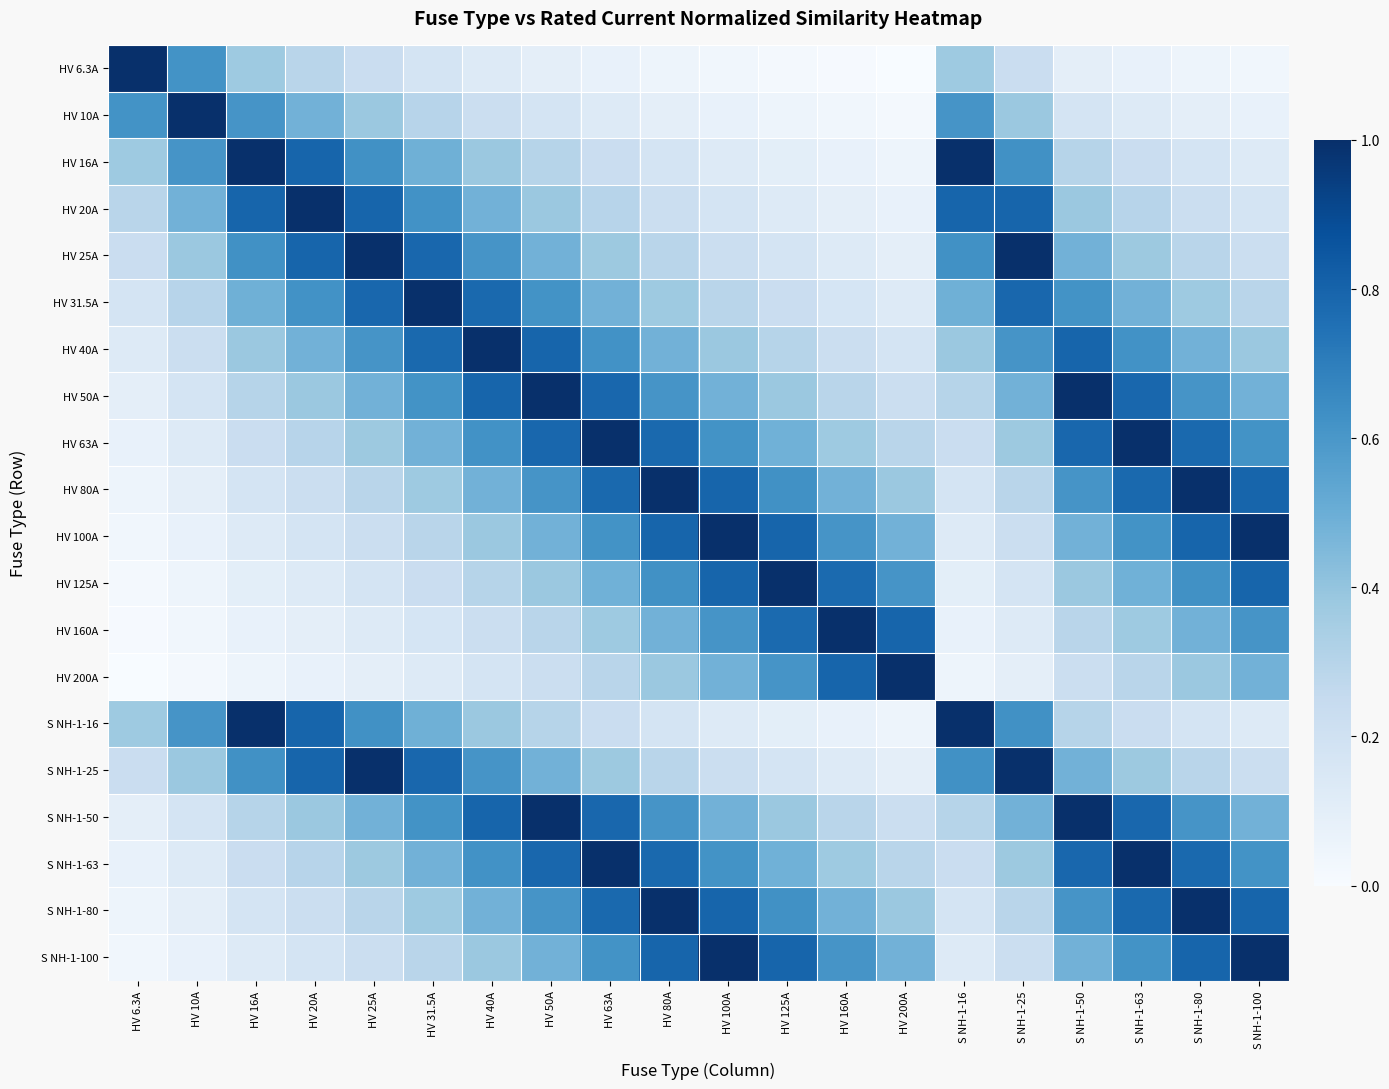

At which category does the chart reach its peak across all series?

HV 6.3A